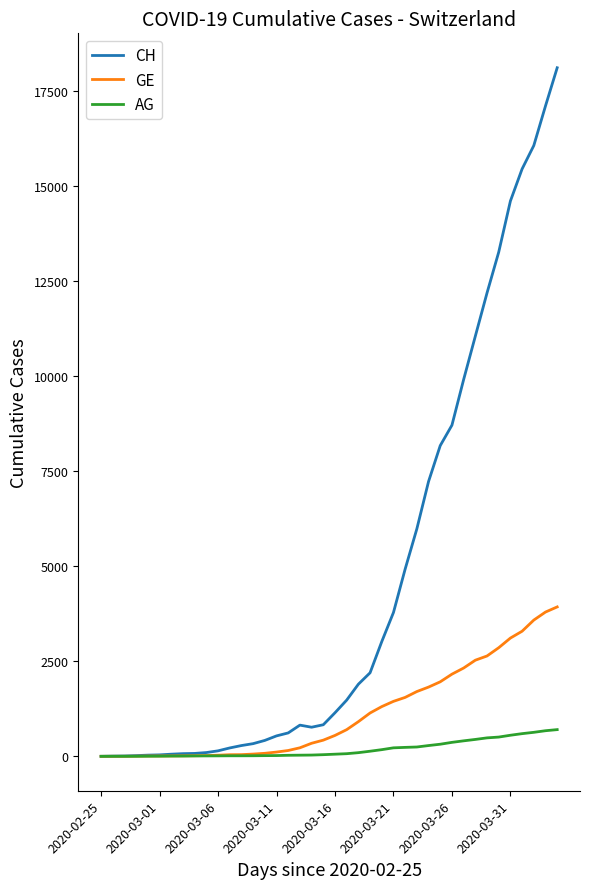

How many categories are shown in the chart?

40